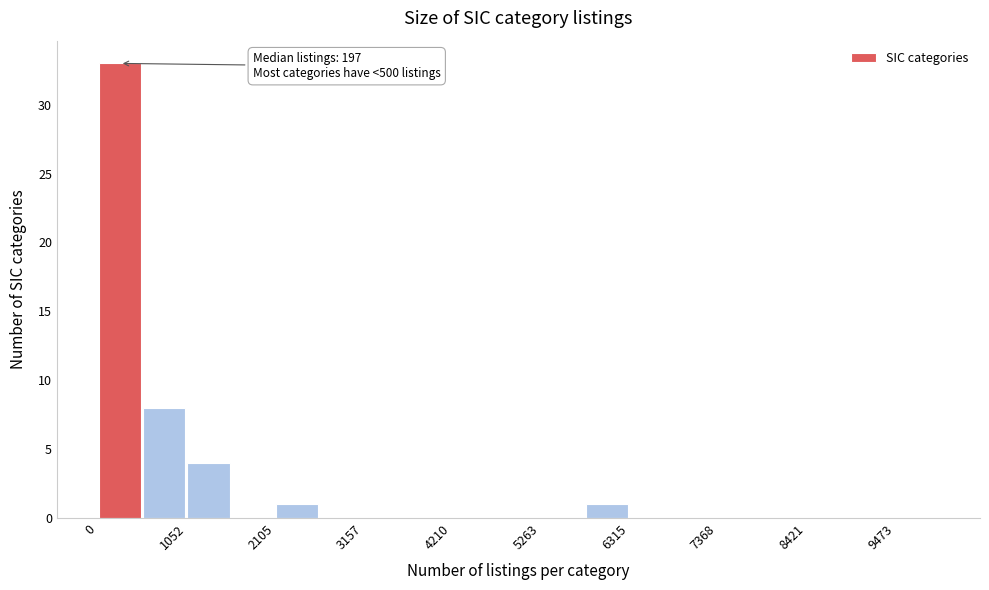

Around what value on the x-axis is the tallest bar? Give the approximate position of its centre, as read against the axis.

200